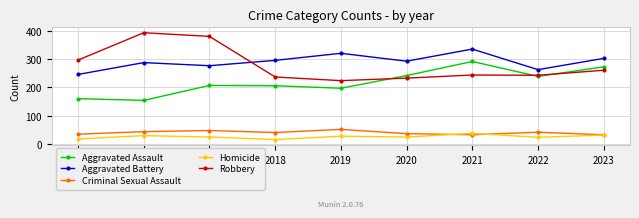

What is the value of the Aggravated Battery point at the 1st from the left?

246